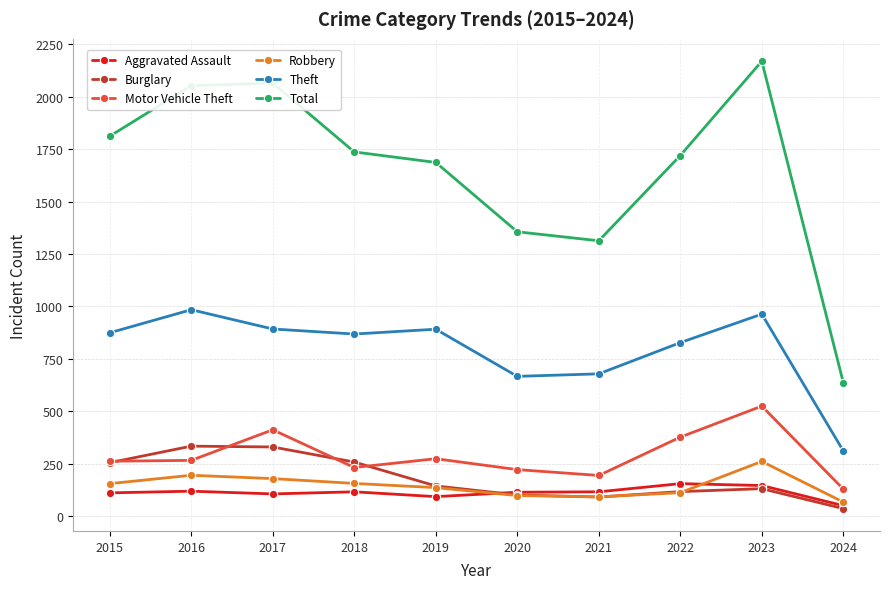

True or false: Motor Vehicle Theft and Total cross at least once.

False